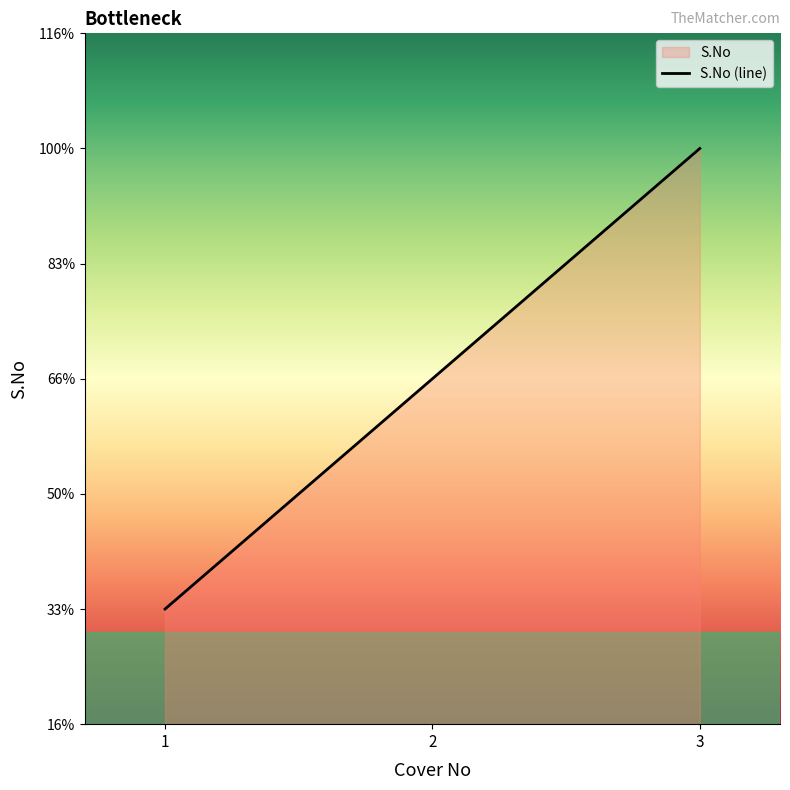

What is the difference between the maximum and minimum values?

2